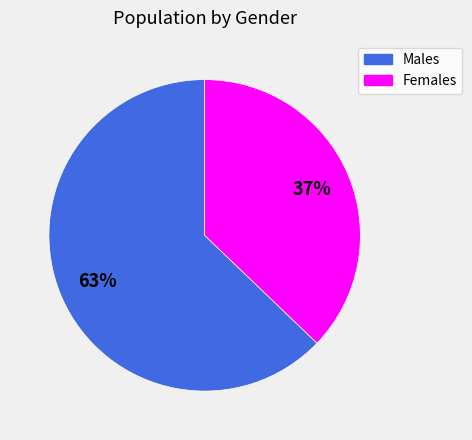

Is there any slice that represents more than half of the pie?

Yes